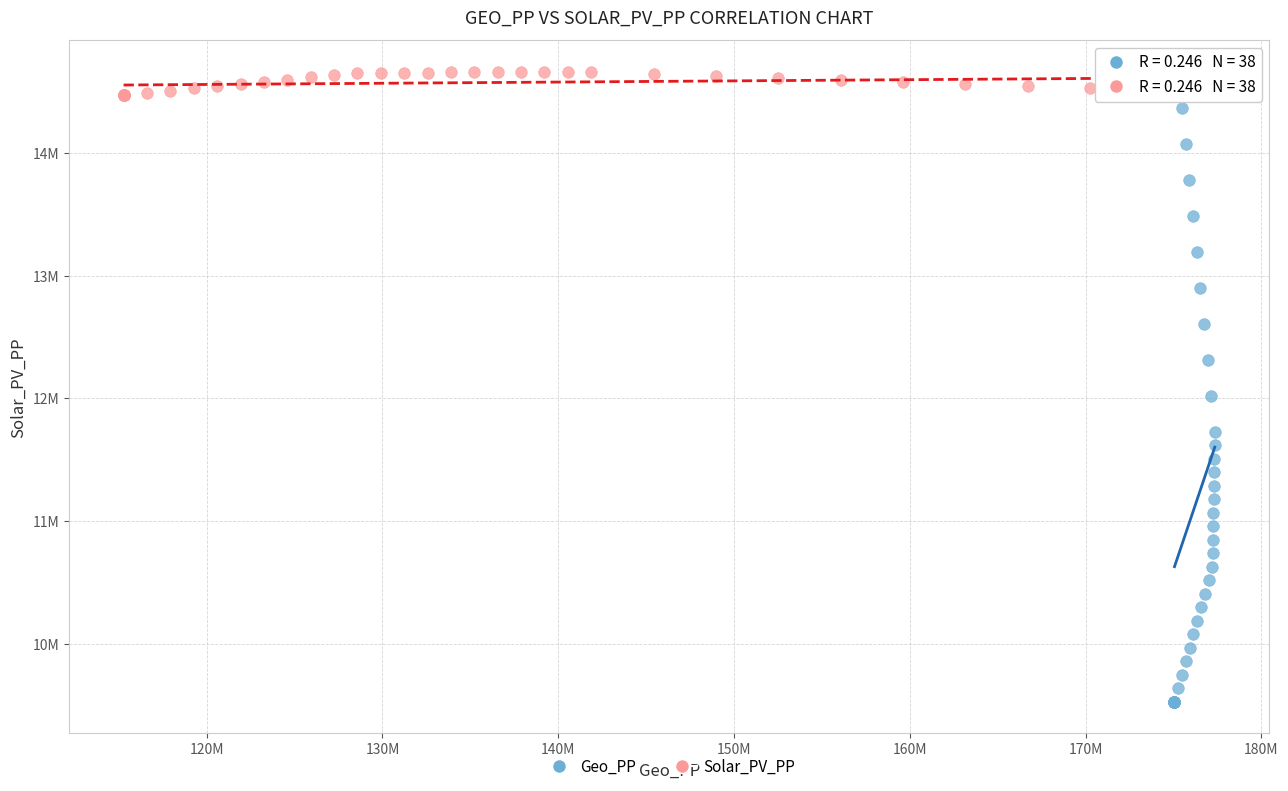

Which series has the widest spread of Y values?

Geo_PP